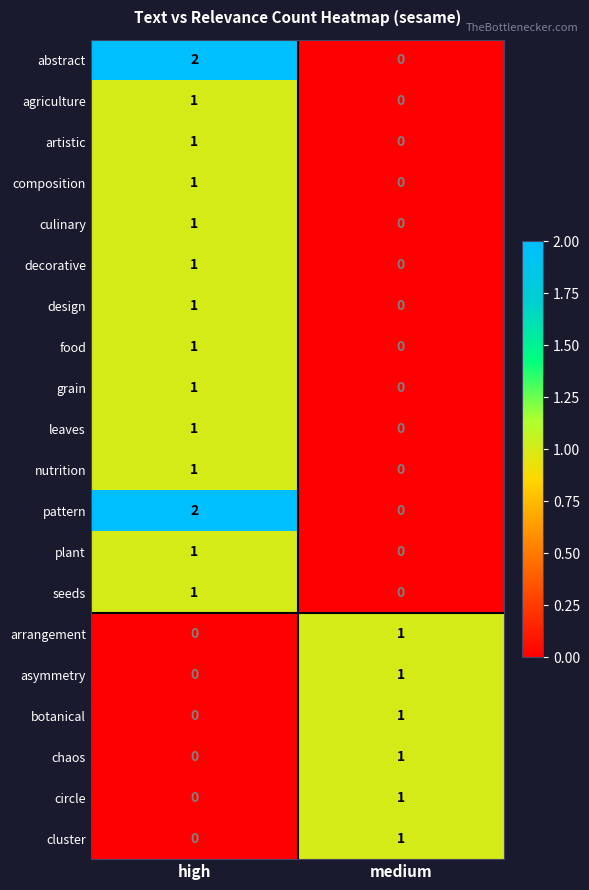

At which label does culinary reach its peak?

high